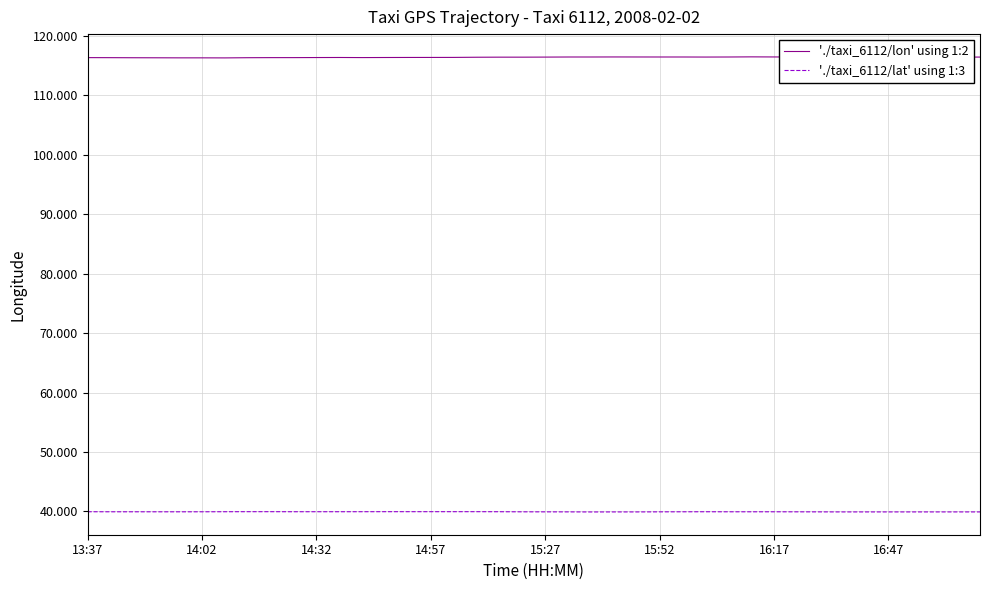

What is the maximum value for './taxi_6112/lon' using 1:2?

116.5